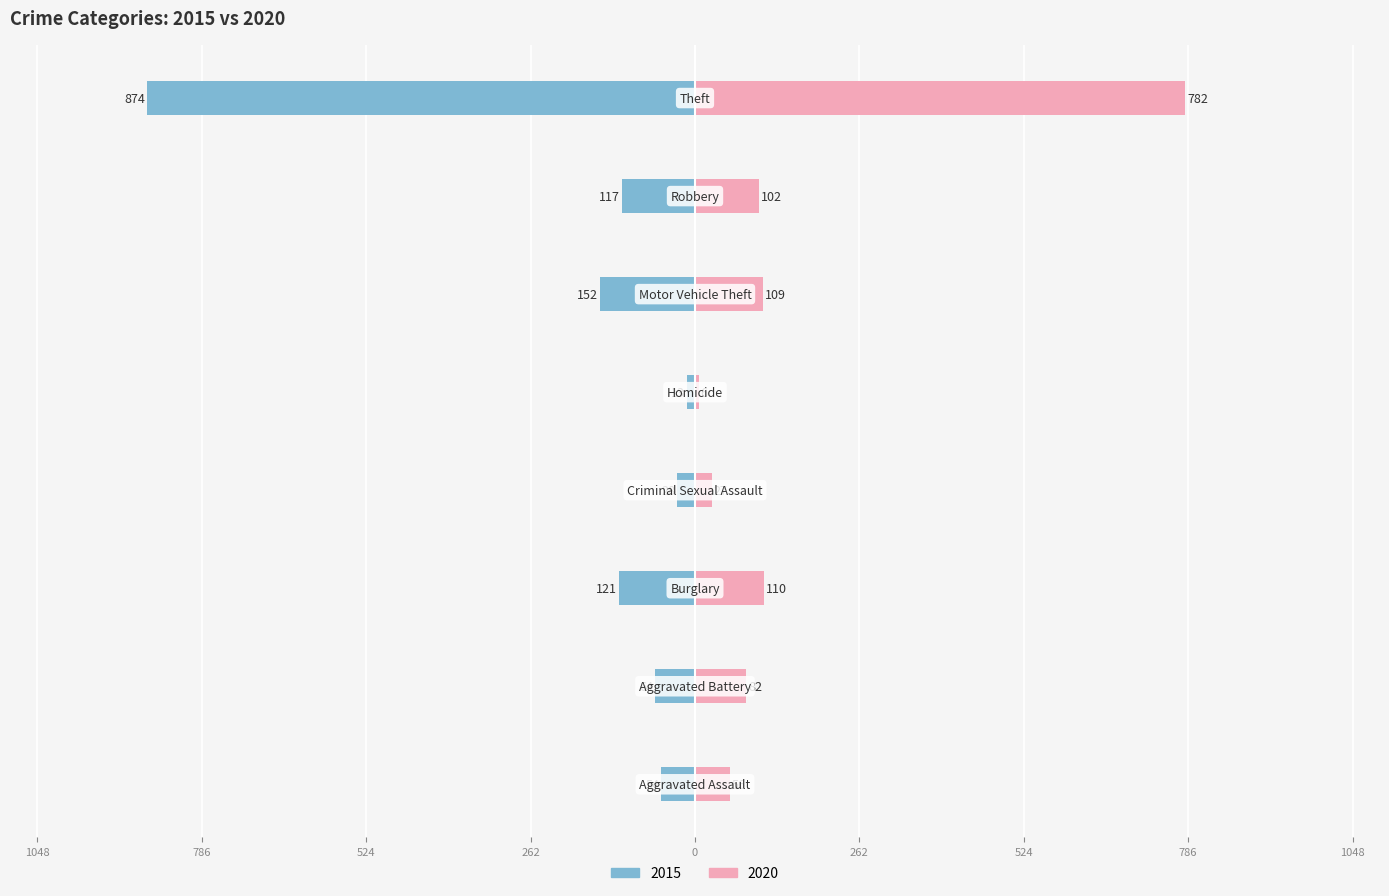

What is the sum of the 2020 values at Criminal Sexual Assault and Aggravated Assault?

83